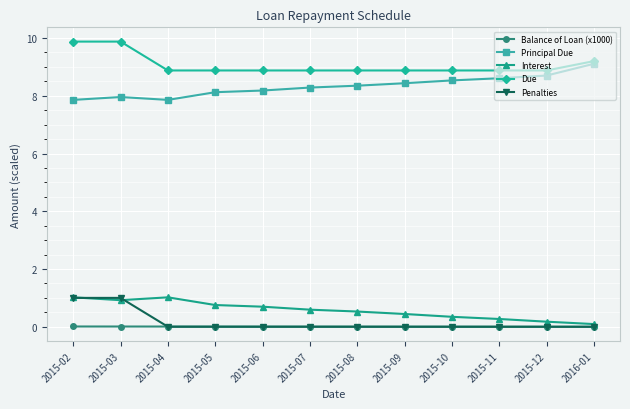

What is the maximum value for Due?

9.9